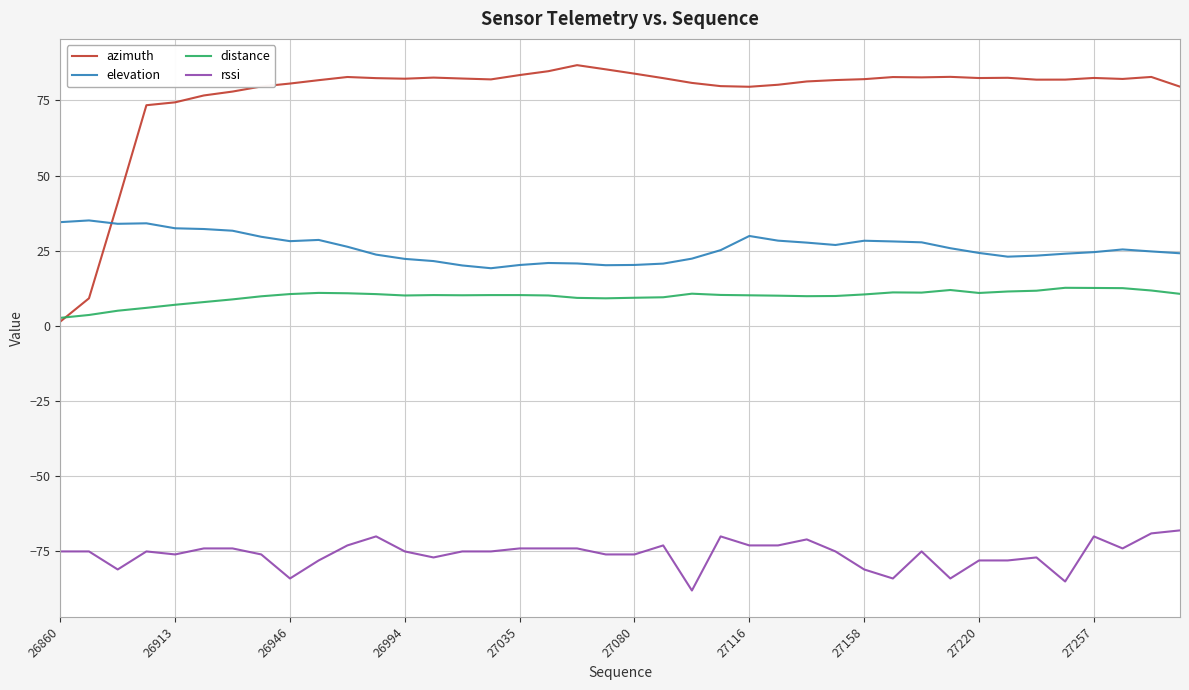

List the series in order of their peak value, lowest first.

rssi, distance, elevation, azimuth